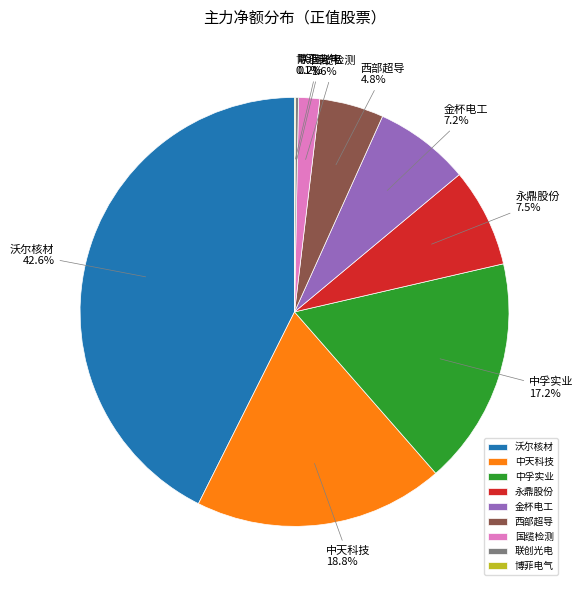

Between 国缆检测 and 西部超导, which is larger?

西部超导